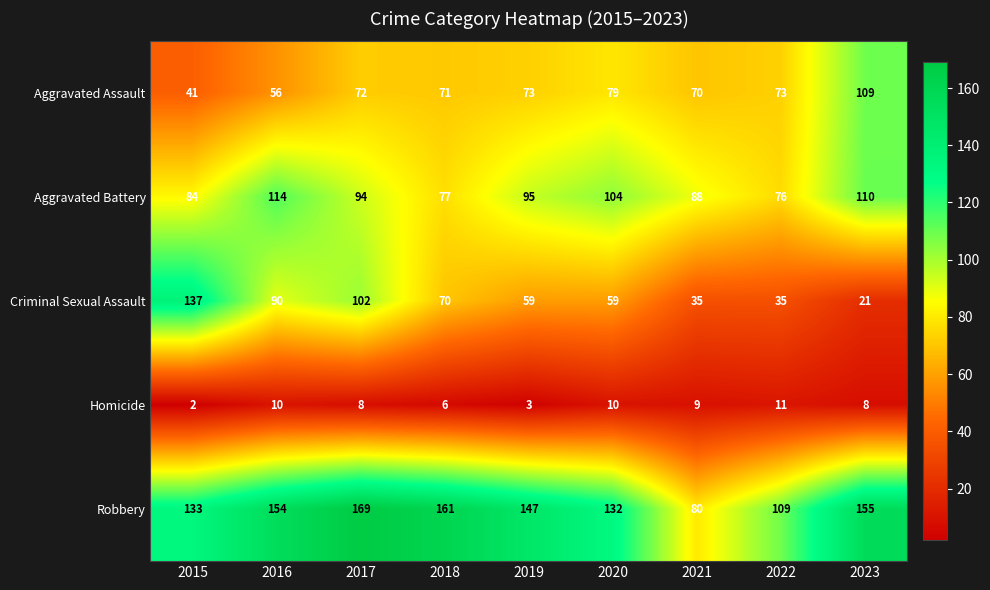

What is the difference between the second highest and second lowest values in the Aggravated Assault series?

23